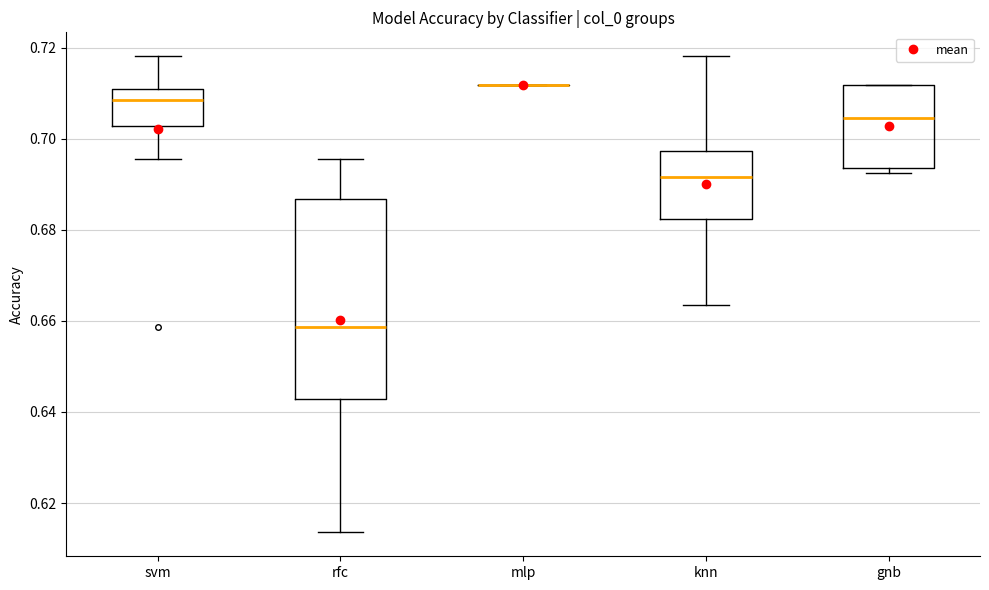

Reading left to right, read every box against the y-axis: the position of its median line, the range the box covers, and the ends of its whiskers. The values are not printed on the chart, so give them approximately, as read against the axis.

svm: median 0.708, box 0.702 to 0.710, whiskers 0.696 to 0.718
rfc: median 0.658, box 0.642 to 0.686, whiskers 0.614 to 0.696
mlp: box collapsed to a line at 0.712, whiskers 0.712 to 0.712
knn: median 0.692, box 0.682 to 0.698, whiskers 0.664 to 0.718
gnb: median 0.704, box 0.694 to 0.712, whiskers 0.692 to 0.712